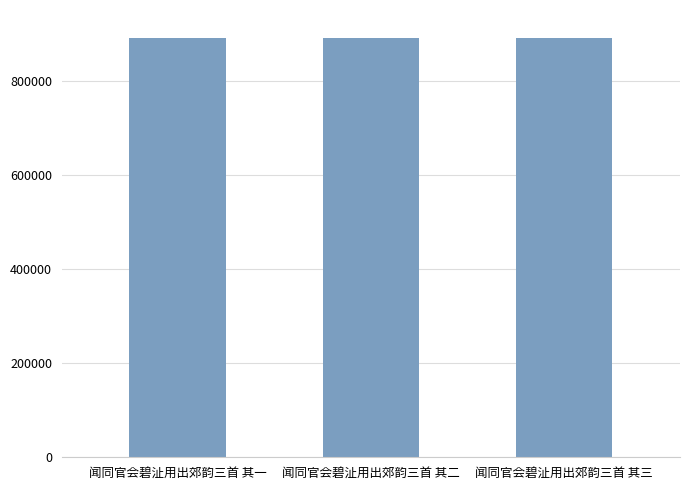

What is the difference between the values at 闻同官会碧沚用出郊韵三首 其一 and 闻同官会碧沚用出郊韵三首 其二?

1